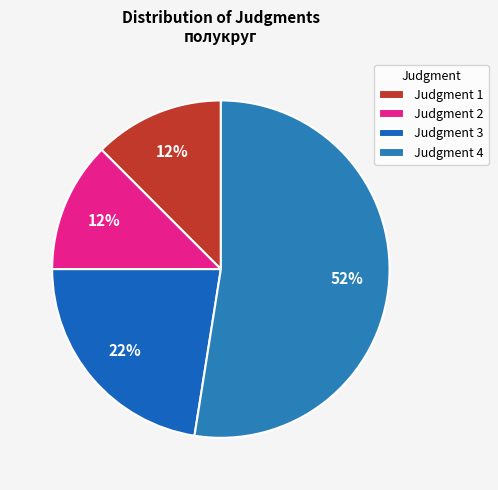

How many segments does this pie chart have?

4